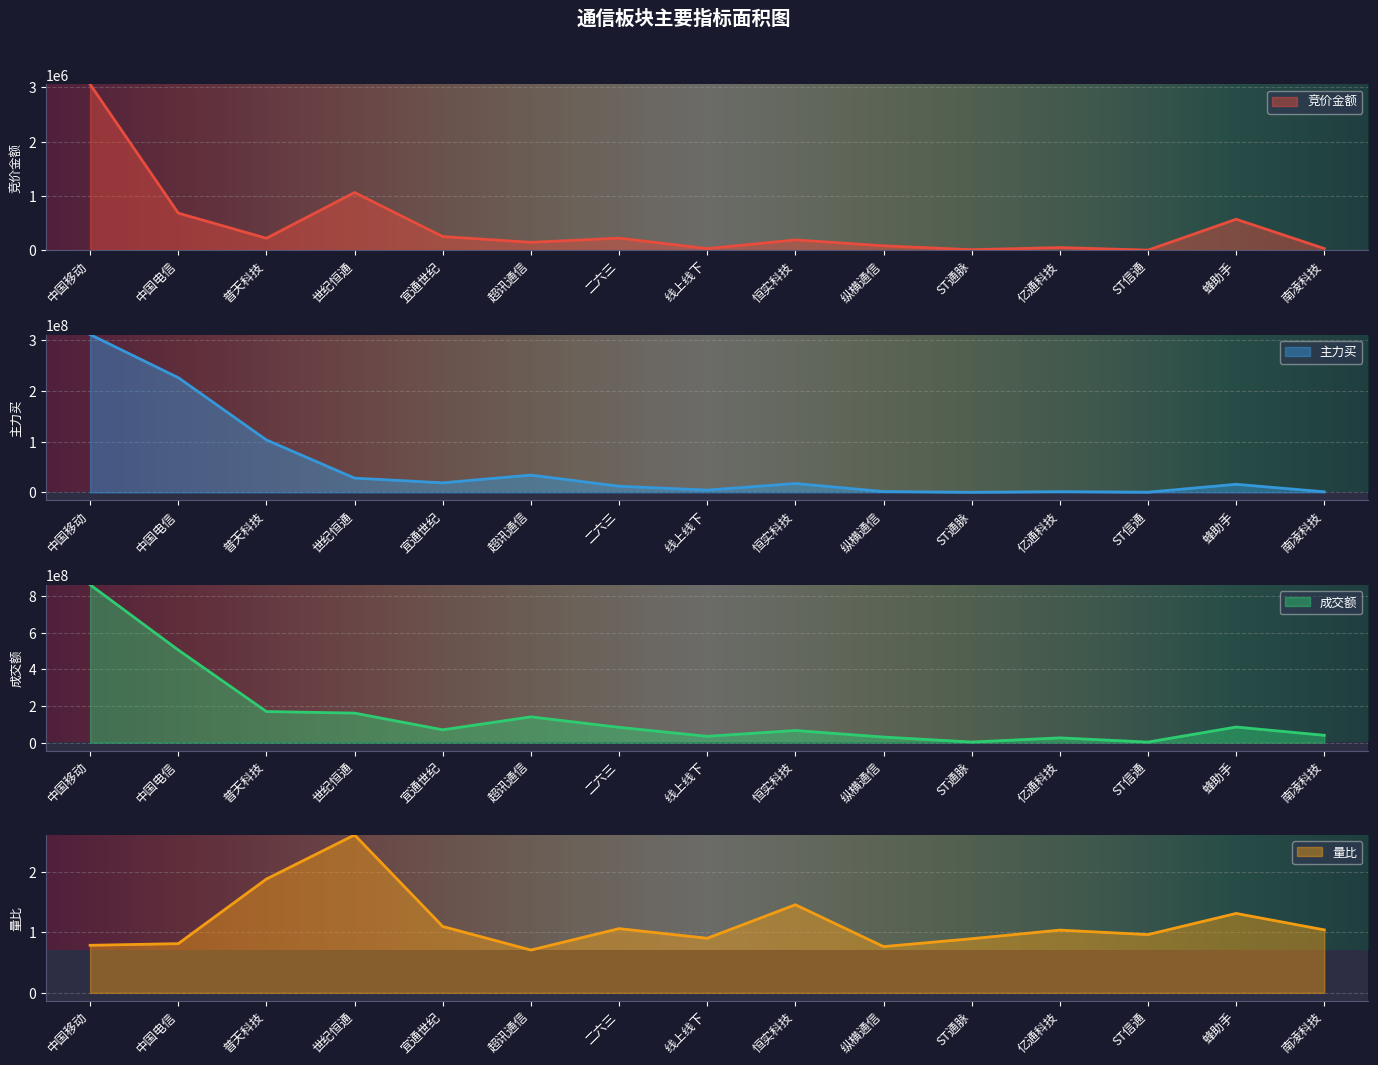

What is the difference between the highest and lowest values at 宜通世纪?

70180127.9